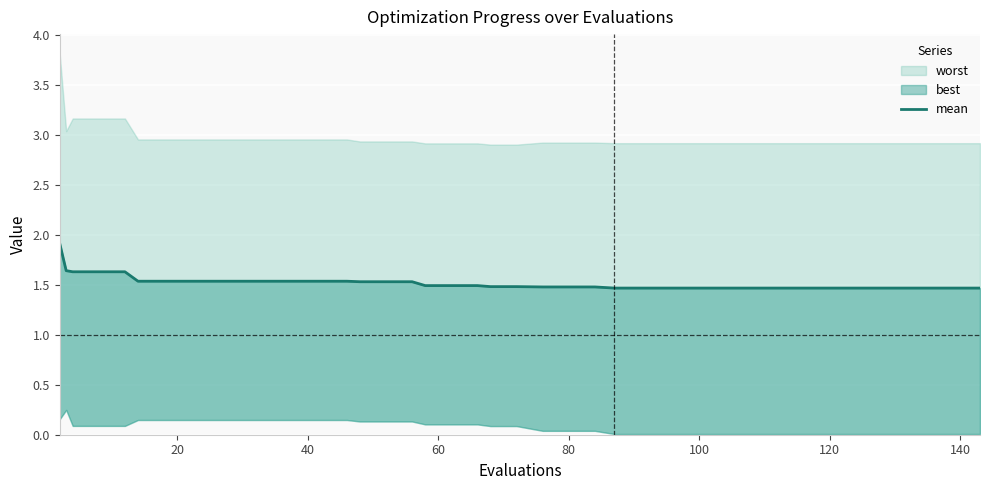

True or false: there are more than 2 points higher than both neighbors.

False